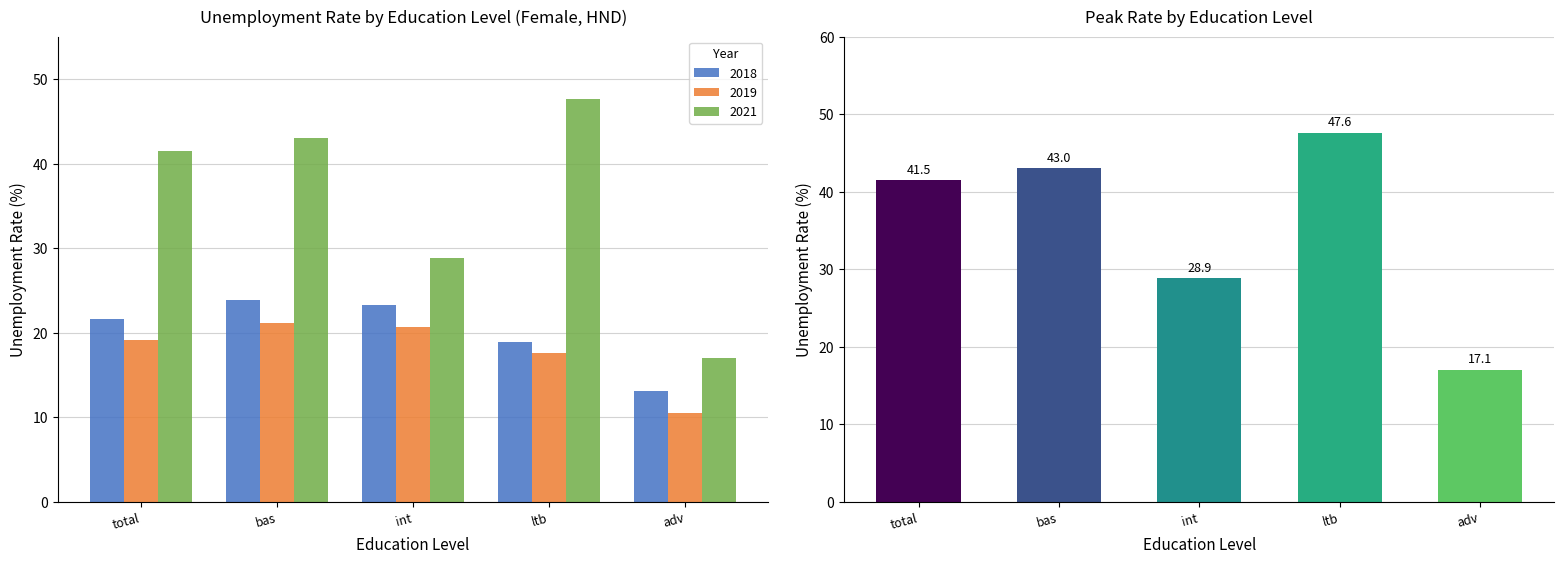

What is the change in value from total to int?

-12.6